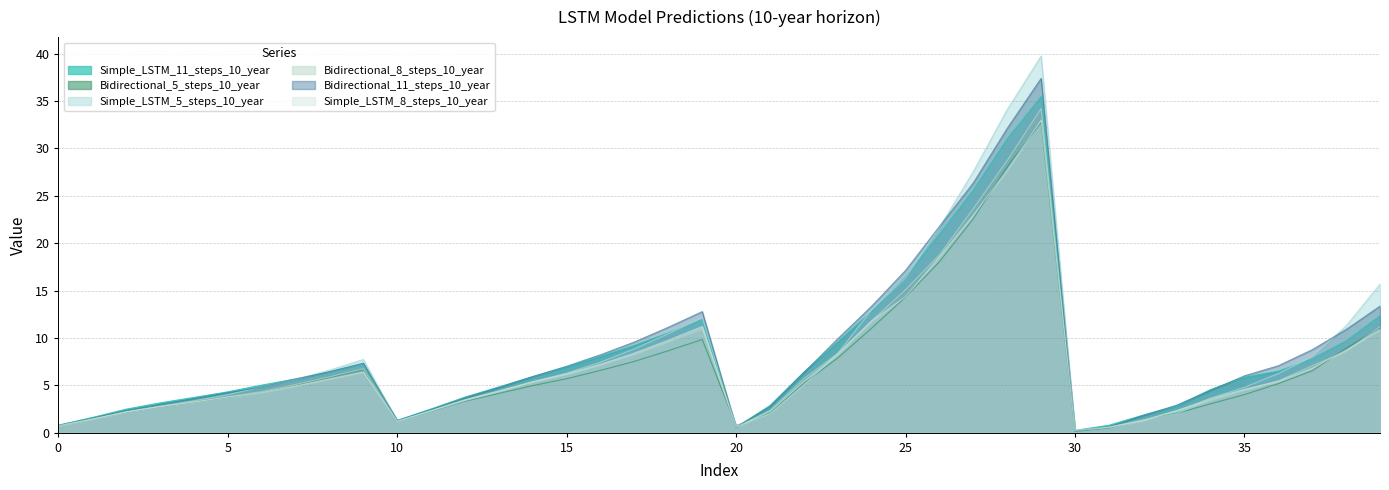

Where is the first local minimum for Simple_LSTM_5_steps_10_year?

10